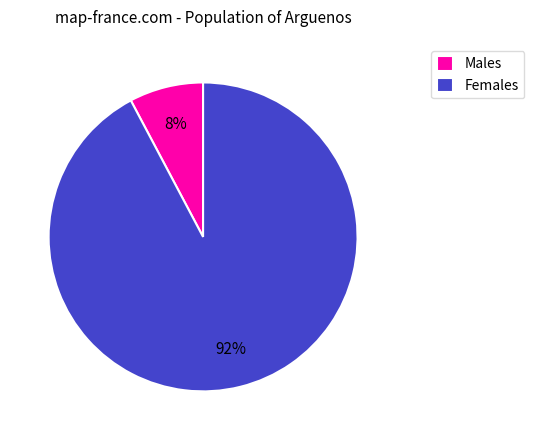

Which has a higher value, Males or Females?

Females